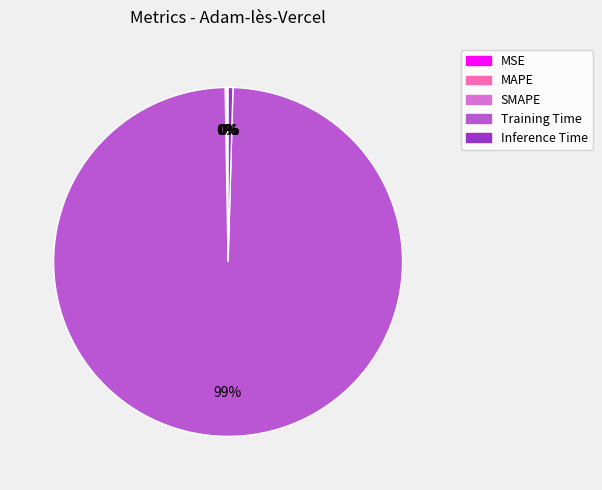

Which category has the biggest portion of the pie?

Training Time